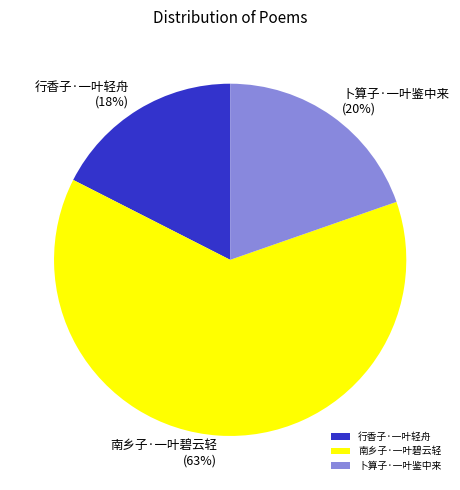

Combined, do 卜算子·一叶鉴中来 and 南乡子·一叶碧云轻 account for over 50%?

Yes